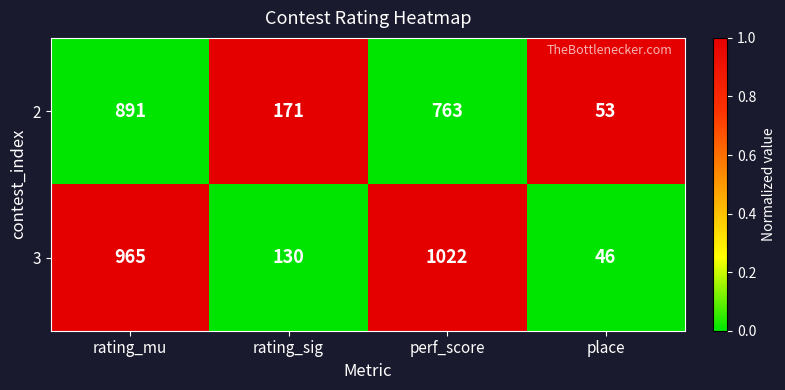

Reading left to right, extract all data points from this chart.

2: 891	171	763	53
3: 965	130	1022	46